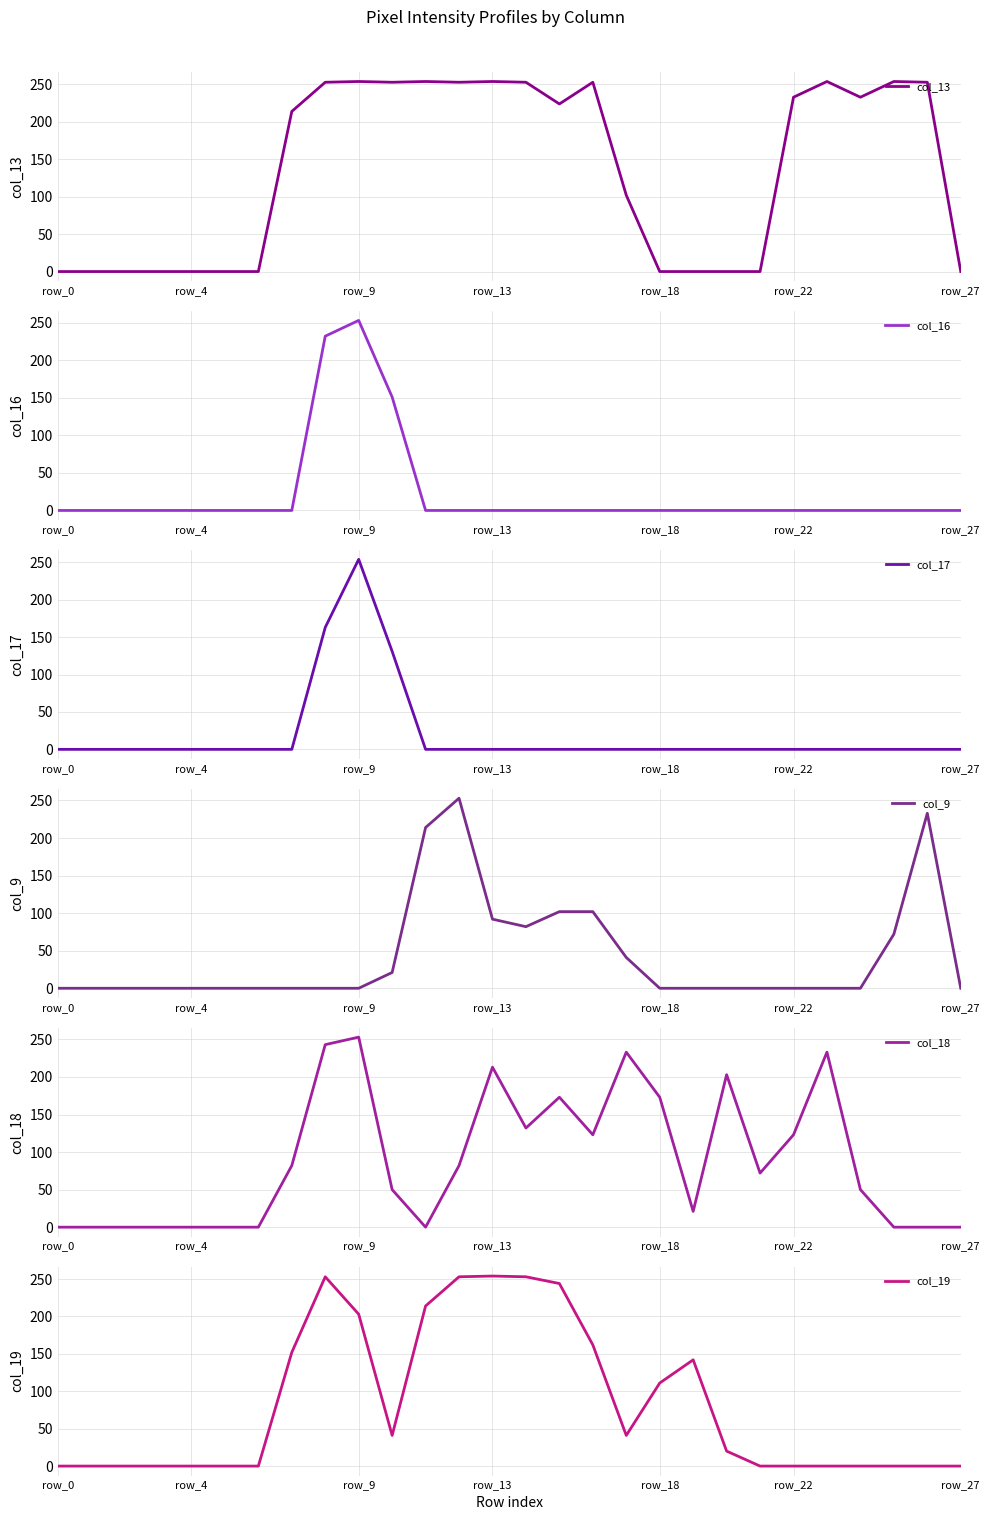

How many values in col_19 are above zero?

14